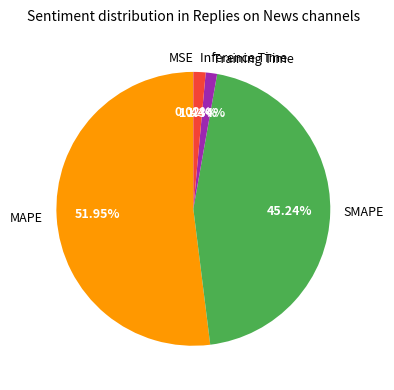

Do MAPE and Training Time together represent more than half of the pie?

Yes